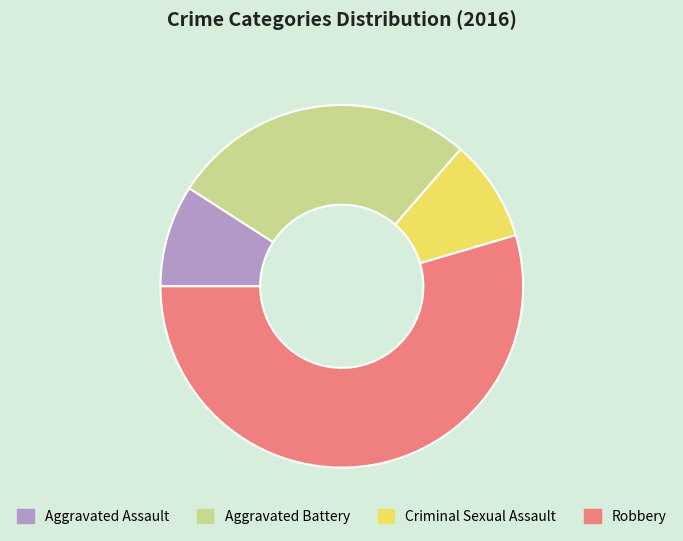

Combined, do Robbery and Aggravated Assault account for over 50%?

Yes